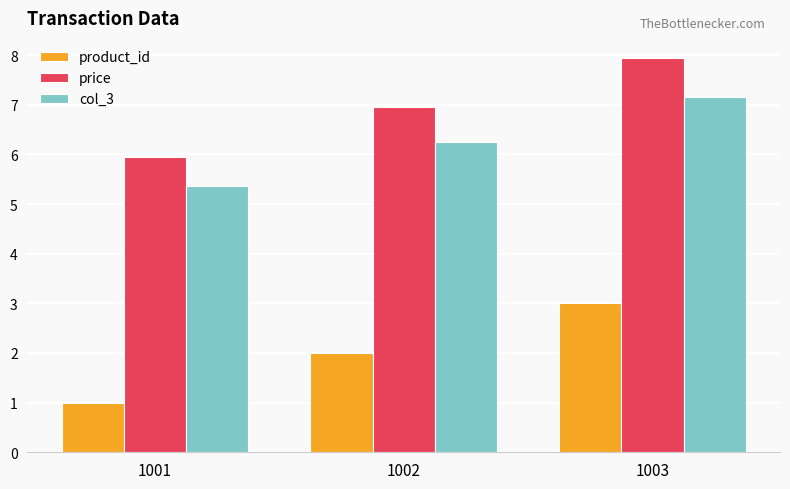

Rank the categories by col_3 value from highest to lowest.

1003, 1002, 1001